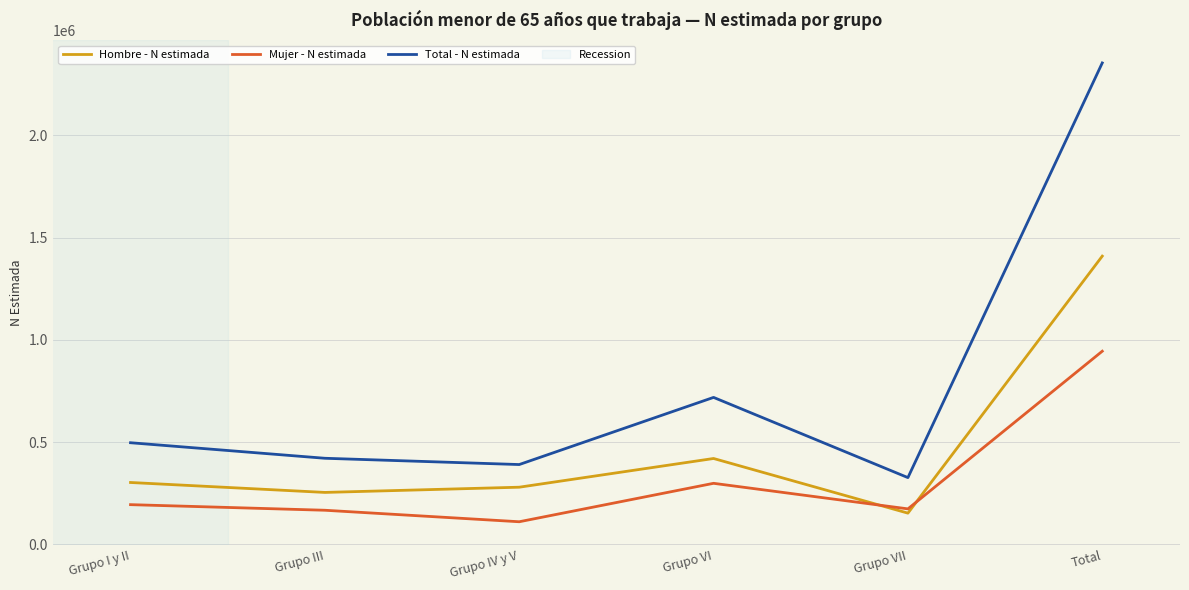

True or false: Total - N estimada has a value of 326663 at Grupo VII.

True